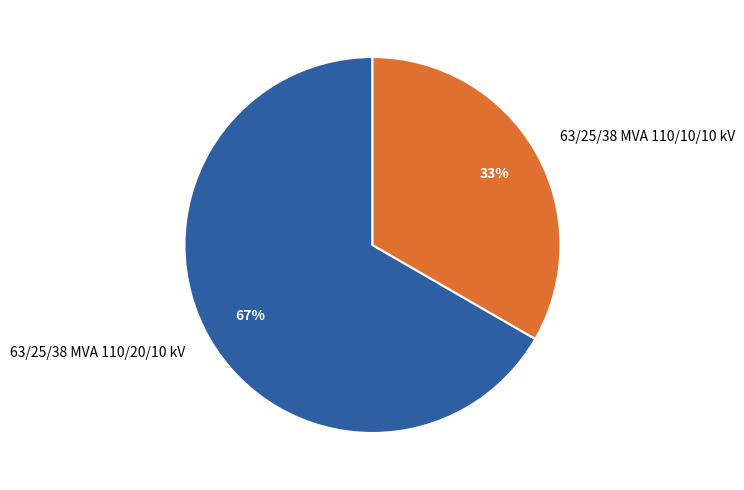

Which category accounts for the majority?

63/25/38 MVA 110/20/10 kV